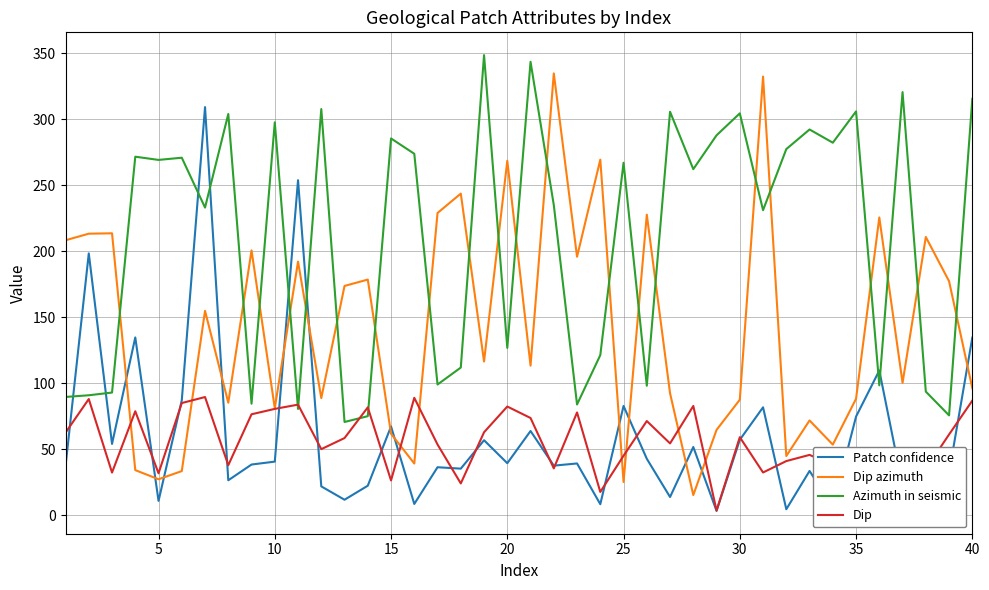

Which series has the largest total across all categories?

Azimuth in seismic